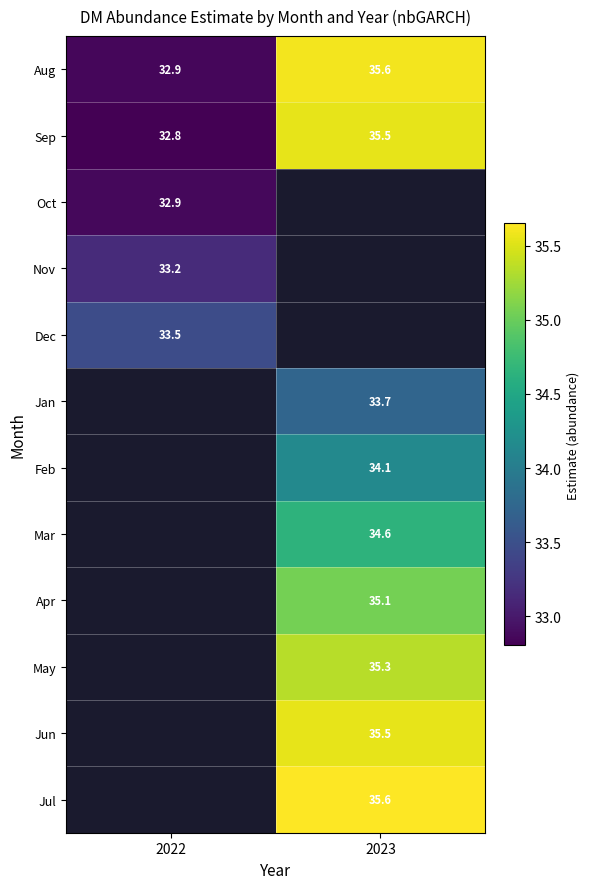

The Mar series shows 34.6 at 2023. True or false?

True